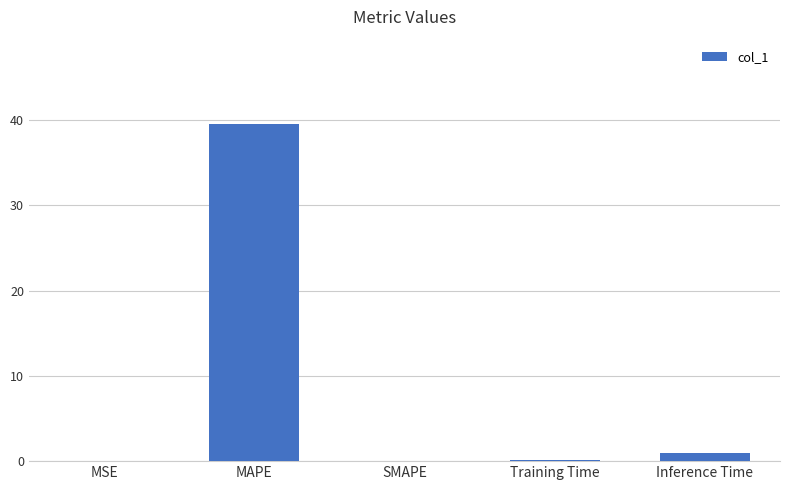

Is it true that the value at MAPE is 39.6?

True